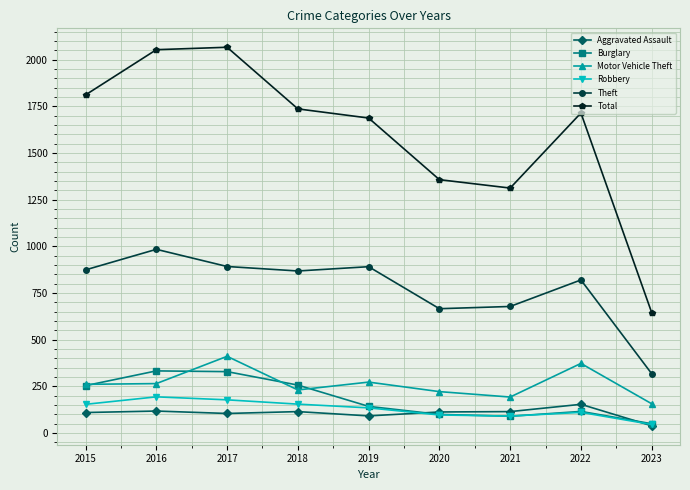

Is the value of Theft at 2021 greater than the value of Burglary at 2015?

Yes